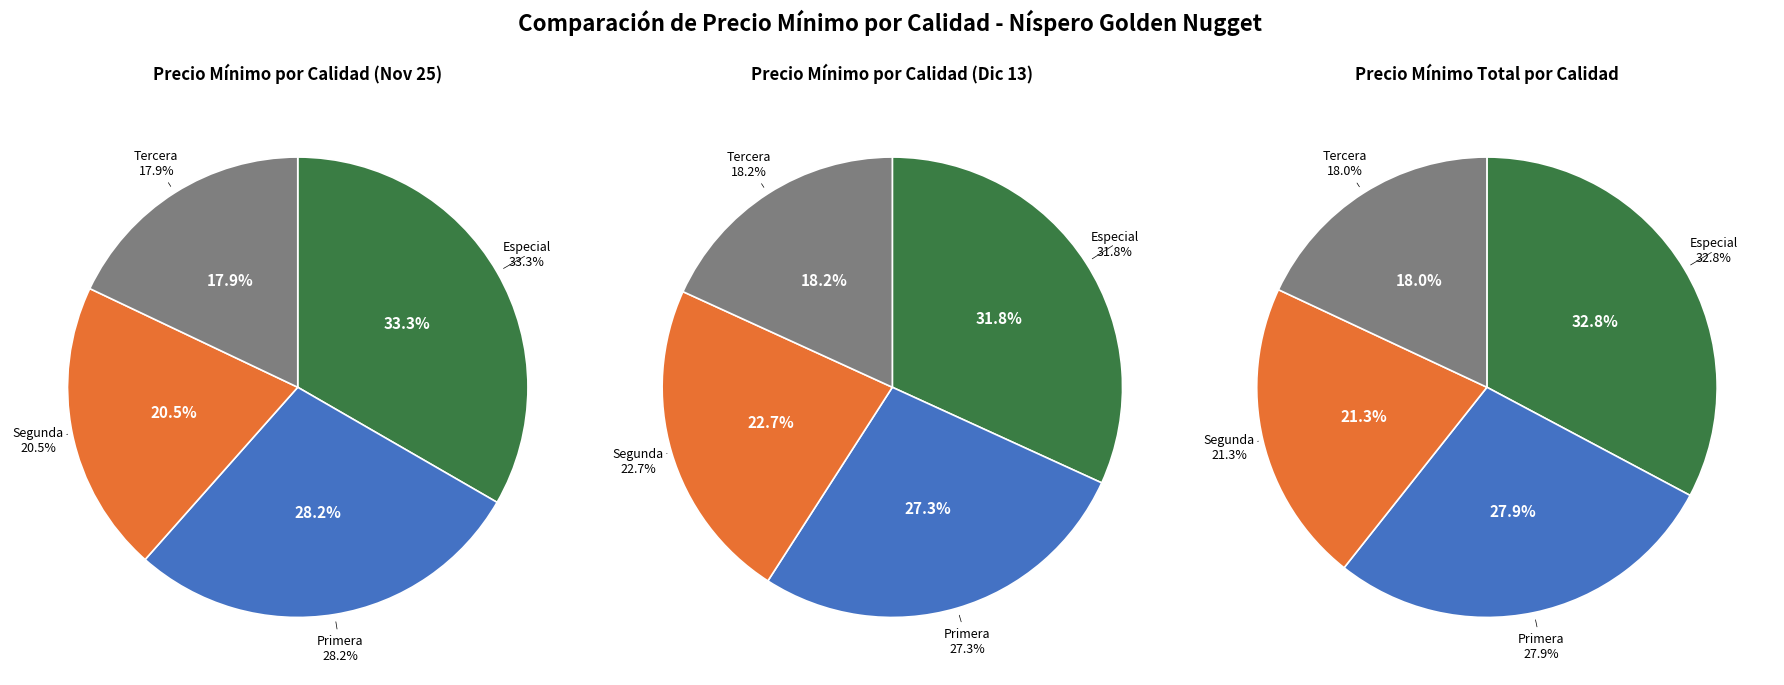

Rank the series by their maximum value, from highest to lowest.

Especial, Primera, Segunda, Tercera